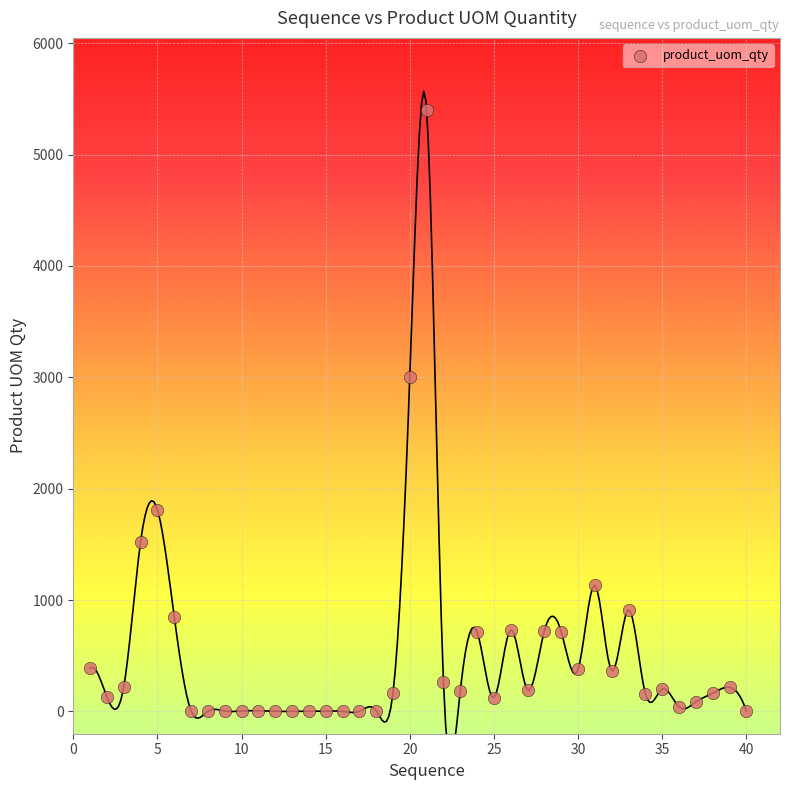

What is the range of Y values (max minus min)?

5399.0